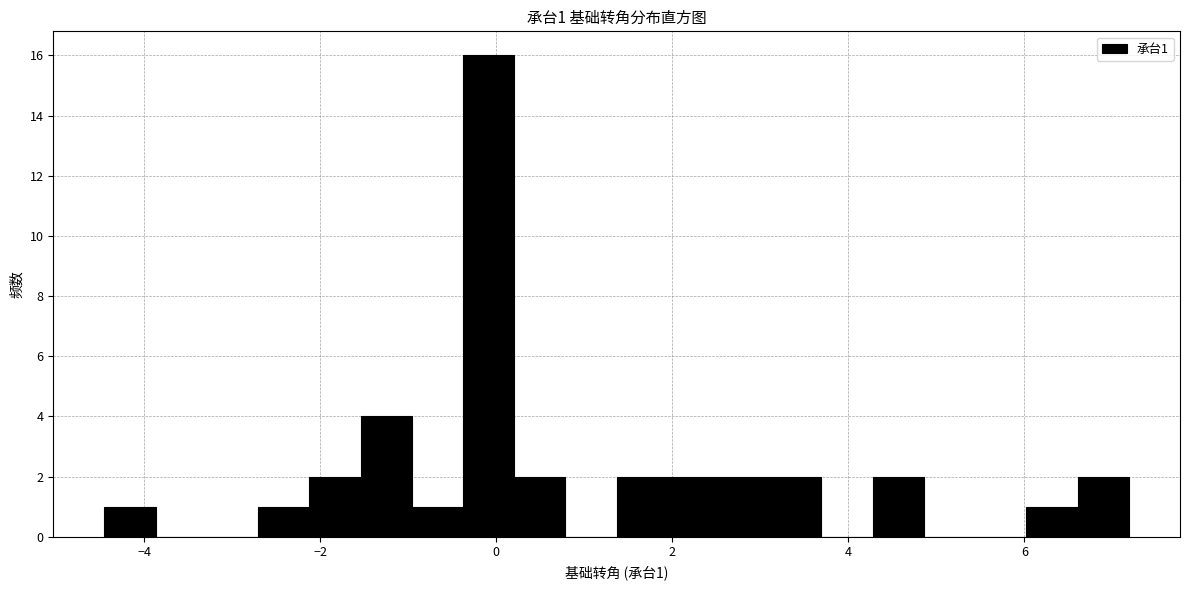

Around what value on the x-axis is the tallest bar? Give the approximate position of its centre, as read against the axis.

0.0